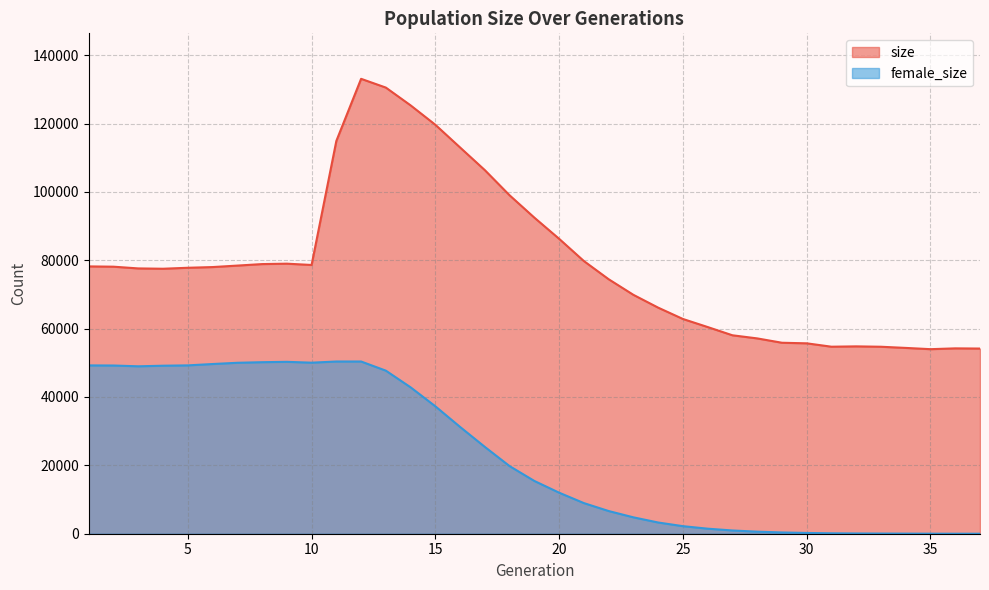

Reading left to right, list all the values displayed in this chart.

size: 1=78203	2=78118	3=77612	4=77517	5=77802	6=78008	7=78440	8=78881	9=79001	10=78620	11=114905	12=133076	13=130513	14=125311	15=119631	16=112981	17=106352	18=98991	19=92456	20=86270	21=79761	22=74446	23=69882	24=66136	25=62820	26=60462	27=58050	28=57140	29=55868	30=55700	31=54710	32=54809	33=54698	34=54356	35=53988	36=54224	37=54169
female_size: 1=49241	2=49209	3=48979	4=49151	5=49249	6=49644	7=50008	8=50180	9=50286	10=50039	11=50380	12=50382	13=47704	14=42827	15=37273	16=31229	17=25388	18=19769	19=15432	20=12001	21=8959	22=6637	23=4794	24=3282	25=2212	26=1476	27=952	28=602	29=369	30=225	31=124	32=76	33=51	34=31	35=11	36=2	37=0